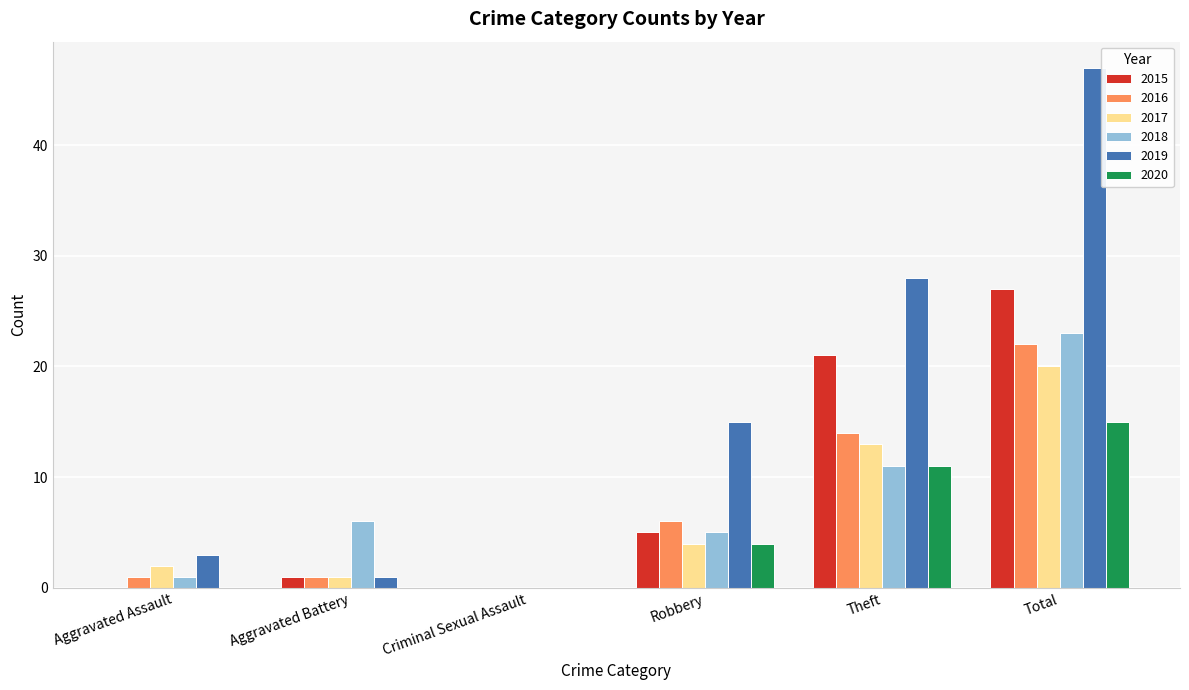

What is the maximum value shown in the chart?

47